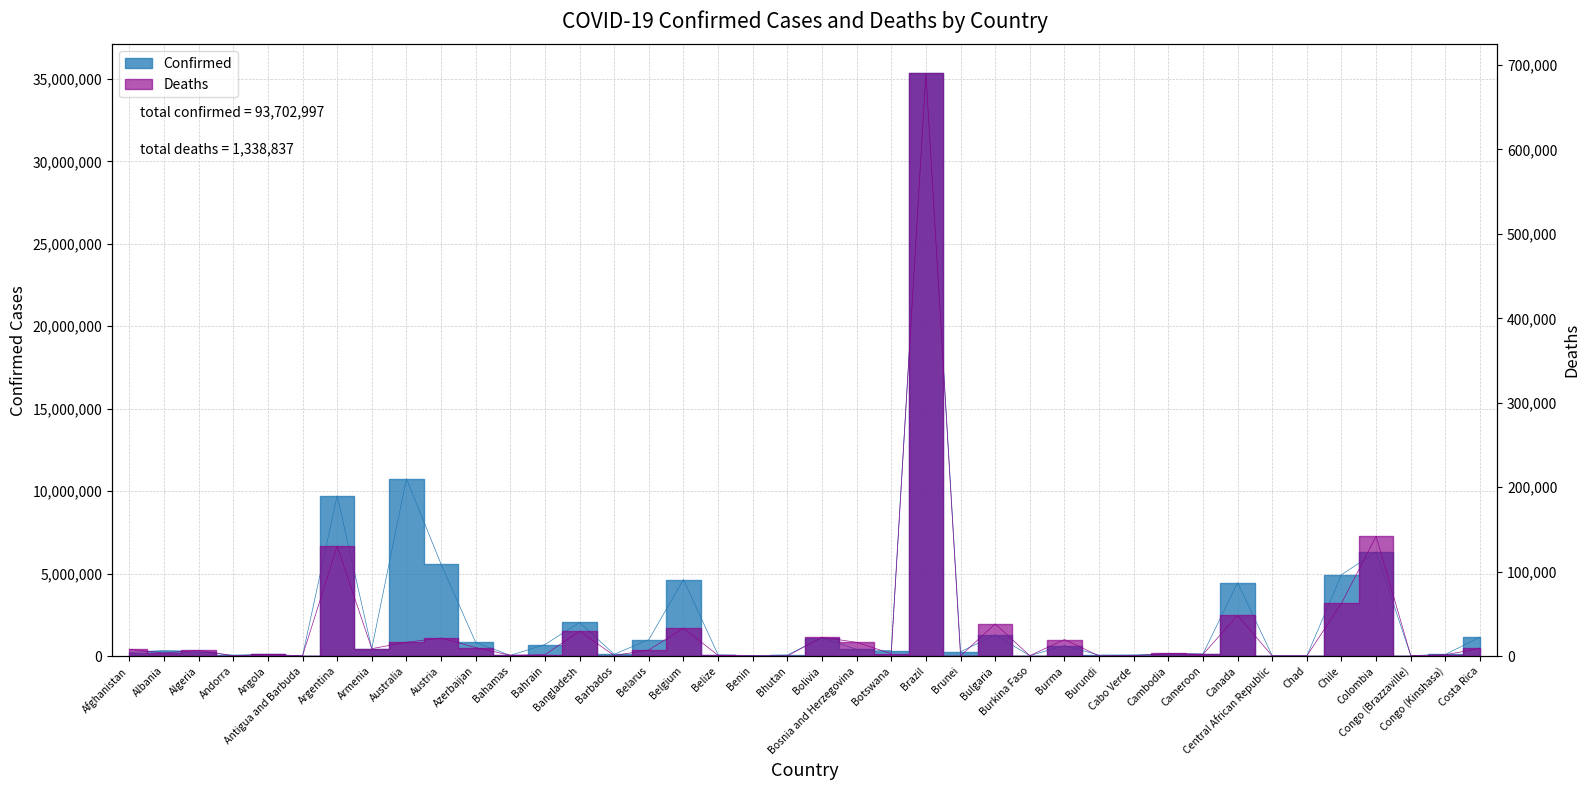

What is the approximate value of Deaths at Bhutan?

21